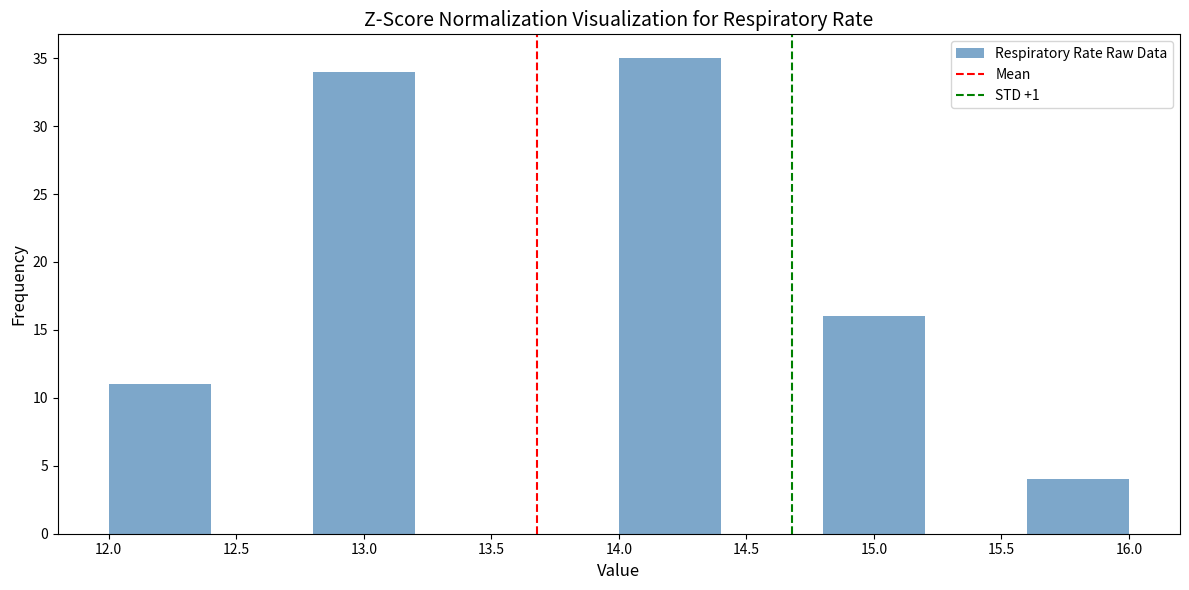

How tall is the bar that spans 15.6 to 16.0 on the x-axis? The values are not printed on the chart, so give them approximately, as read against the axis.

4